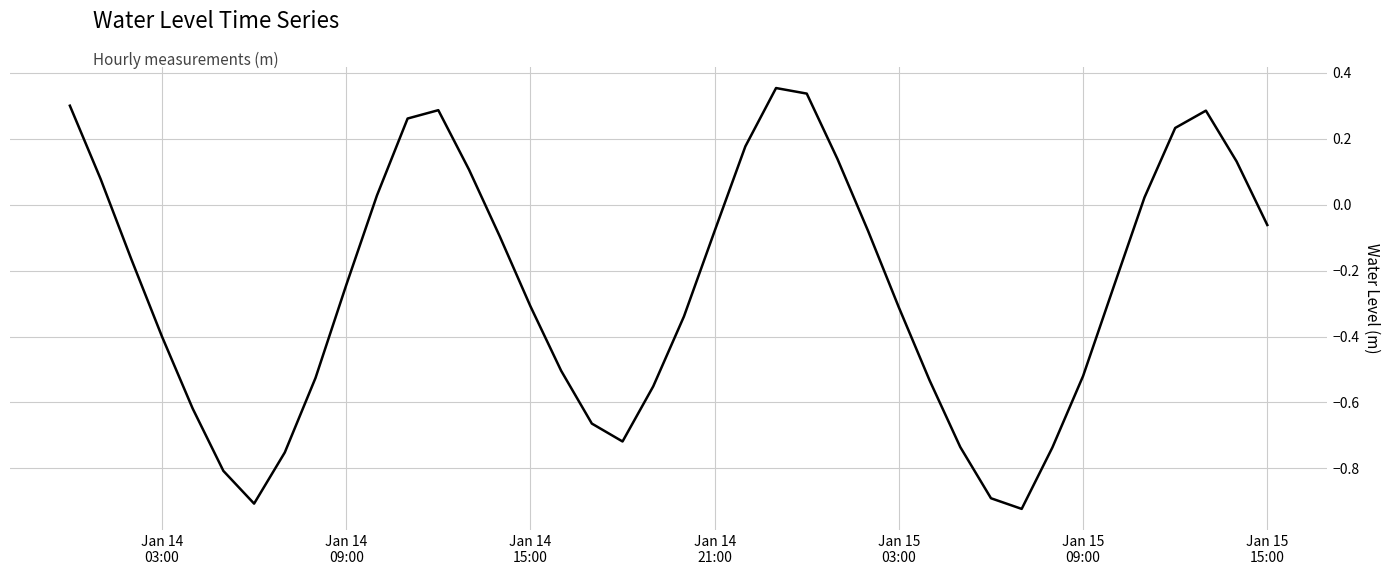

What is the difference between the maximum and minimum values?

1.3